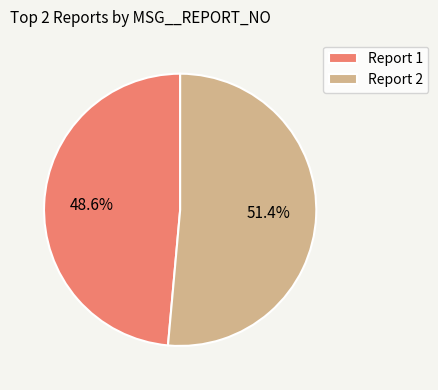

Rank the categories by value from highest to lowest.

Report 2, Report 1